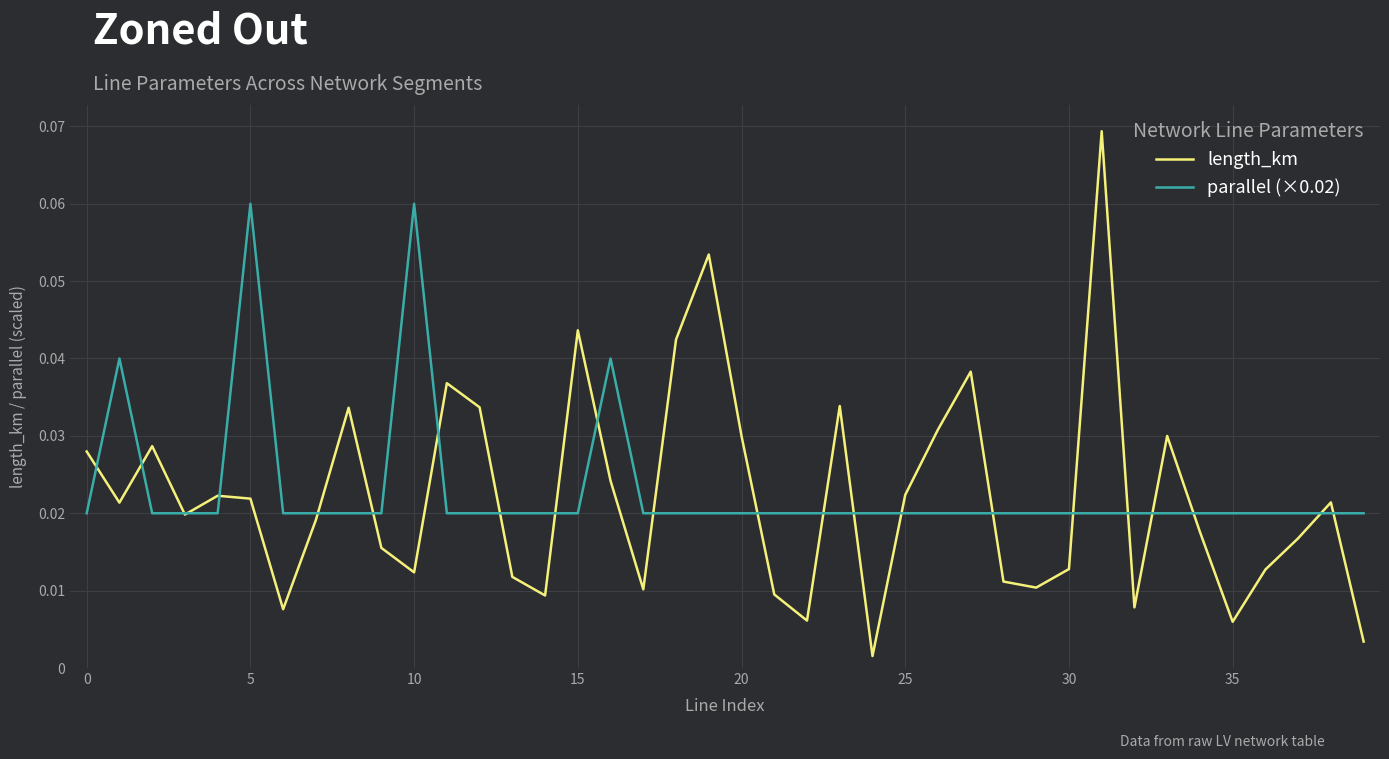

Rank the series by their maximum value, from highest to lowest.

length_km, parallel (×0.02)